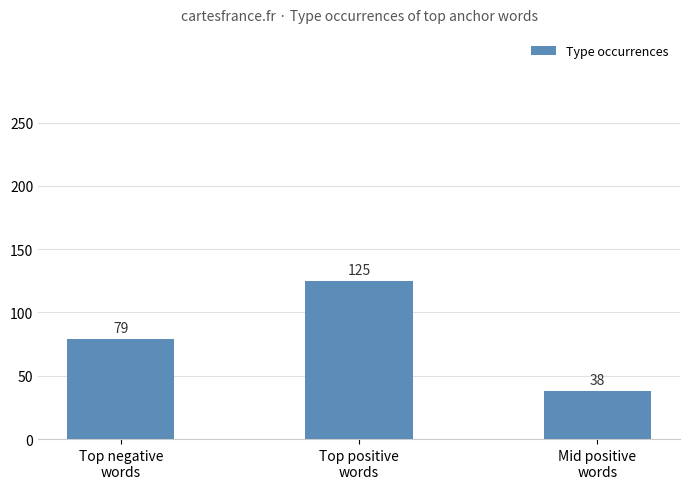

How many distinct data groups are displayed?

1